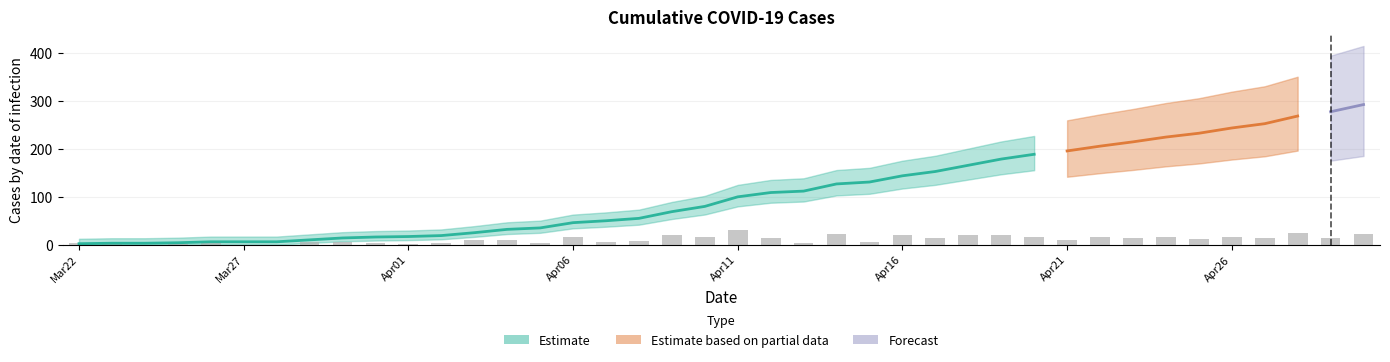

What is the average value?

108